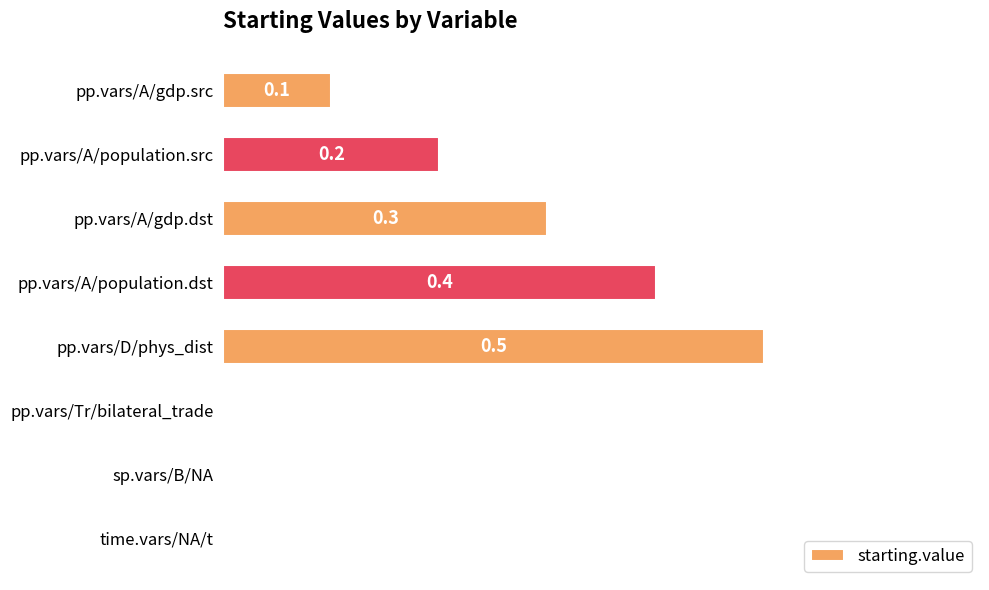

The value at sp.vars/B/NA is 0.0. True or false?

True